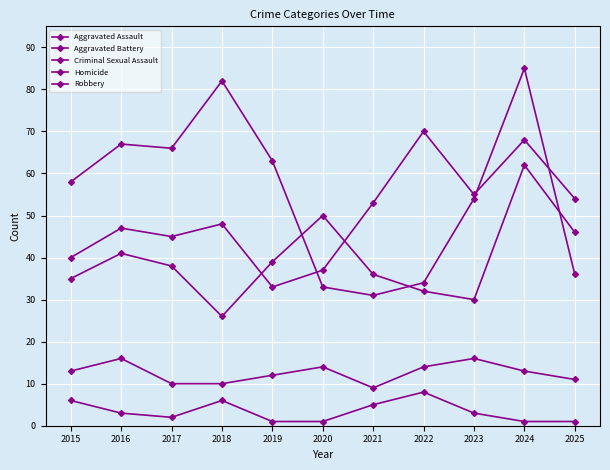

At 2015, list the series in order from smallest to largest.

Homicide, Criminal Sexual Assault, Aggravated Battery, Aggravated Assault, Robbery